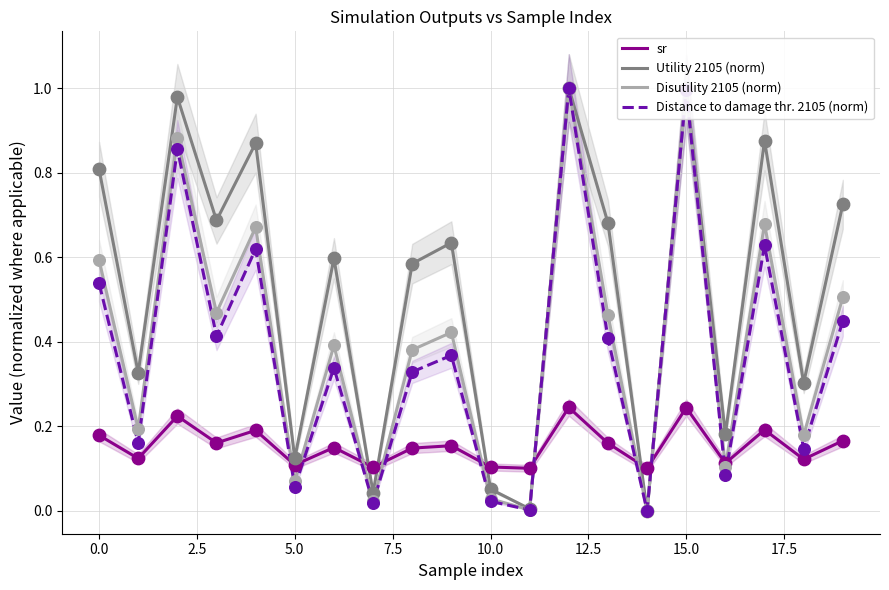

True or false: sr and Distance to damage thr. 2105 (norm) cross at least once.

True